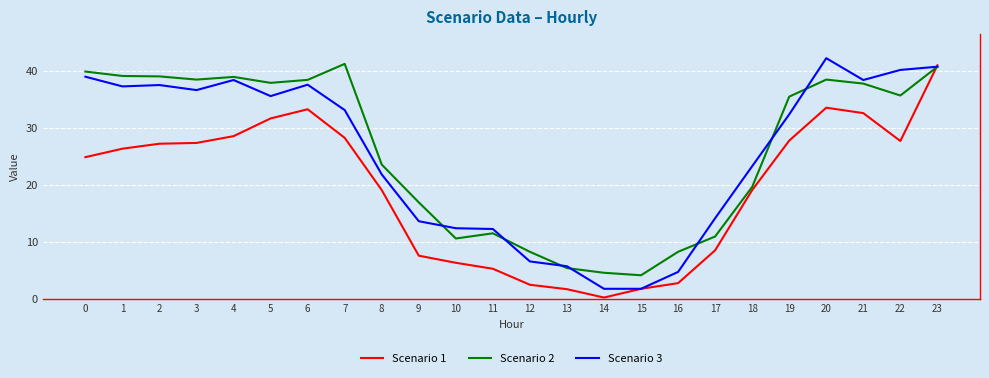

Which label corresponds to the smallest value in the chart?

14